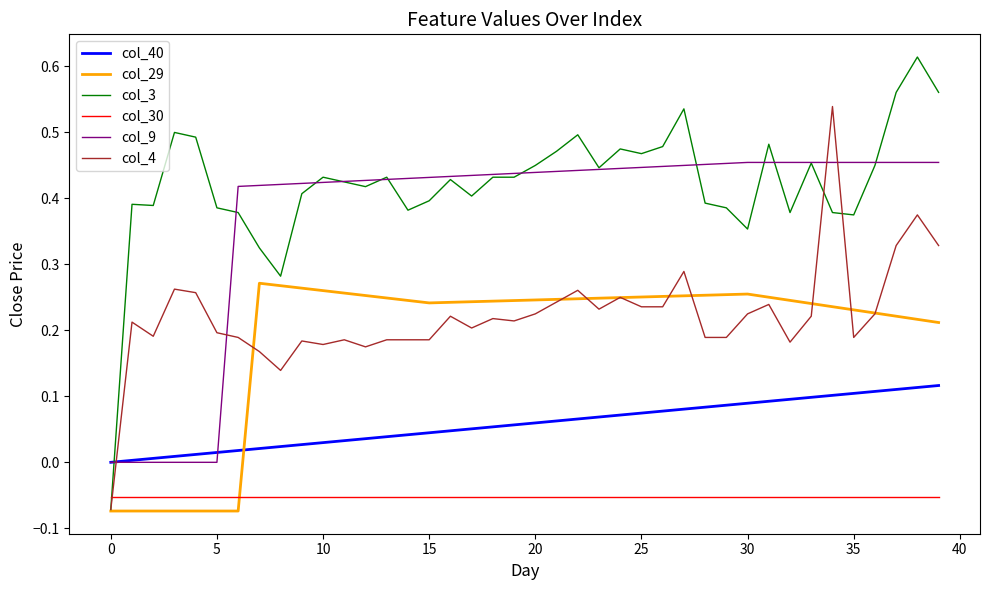

Does the chart display data point markers on the line(s)?

No